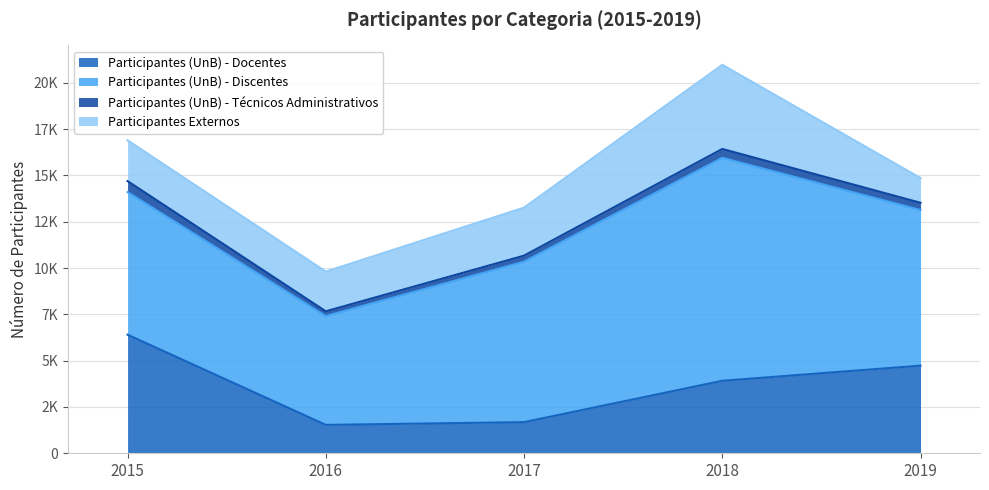

Reading left to right, transcribe all the data shown in this chart.

Participantes (UnB) - Docentes: 6401	1532	1681	3914	4730
Participantes (UnB) - Discentes: 7695	5875	8663	12036	8401
Participantes (UnB) - Técnicos Administrativos: 597	257	325	479	390
Participantes Externos: 2199	2143	2592	4540	1336